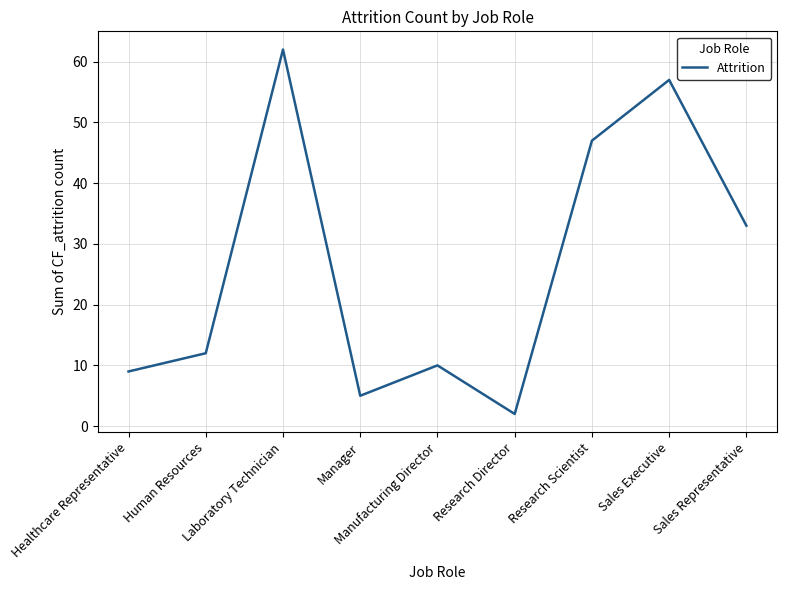

Between Human Resources and Manager, which is larger?

Human Resources